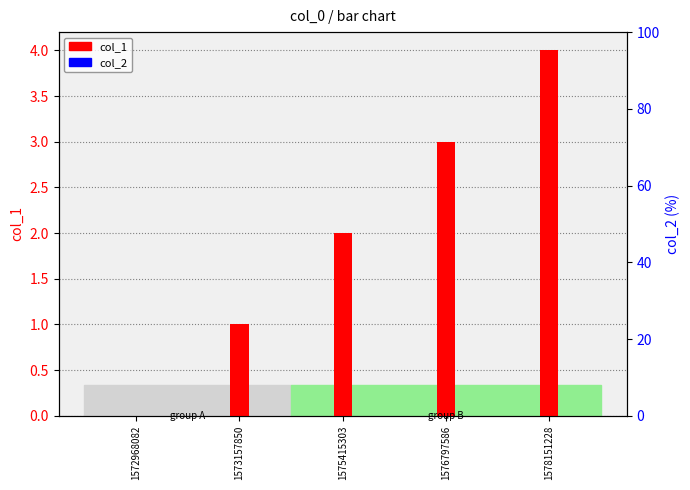

List the labels in order of col_2 value, largest first.

1572968082, 1573157850, 1575415303, 1576797586, 1578151228